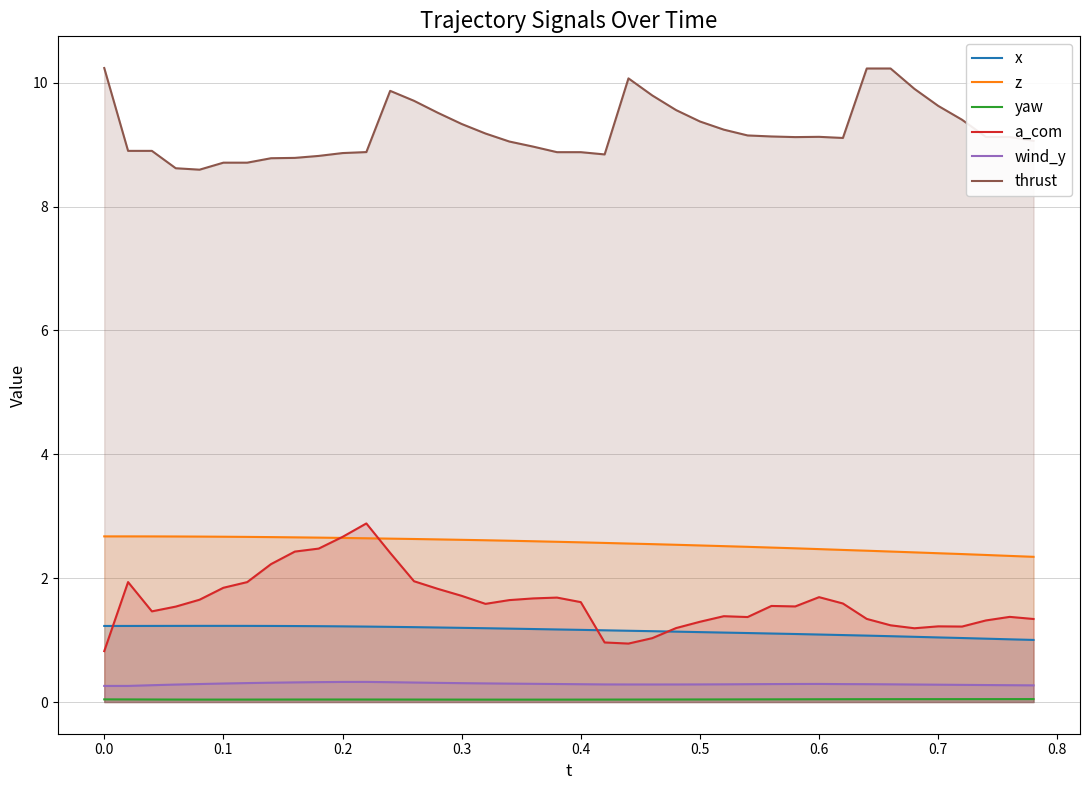

True or false: z and x intersect in this chart.

False